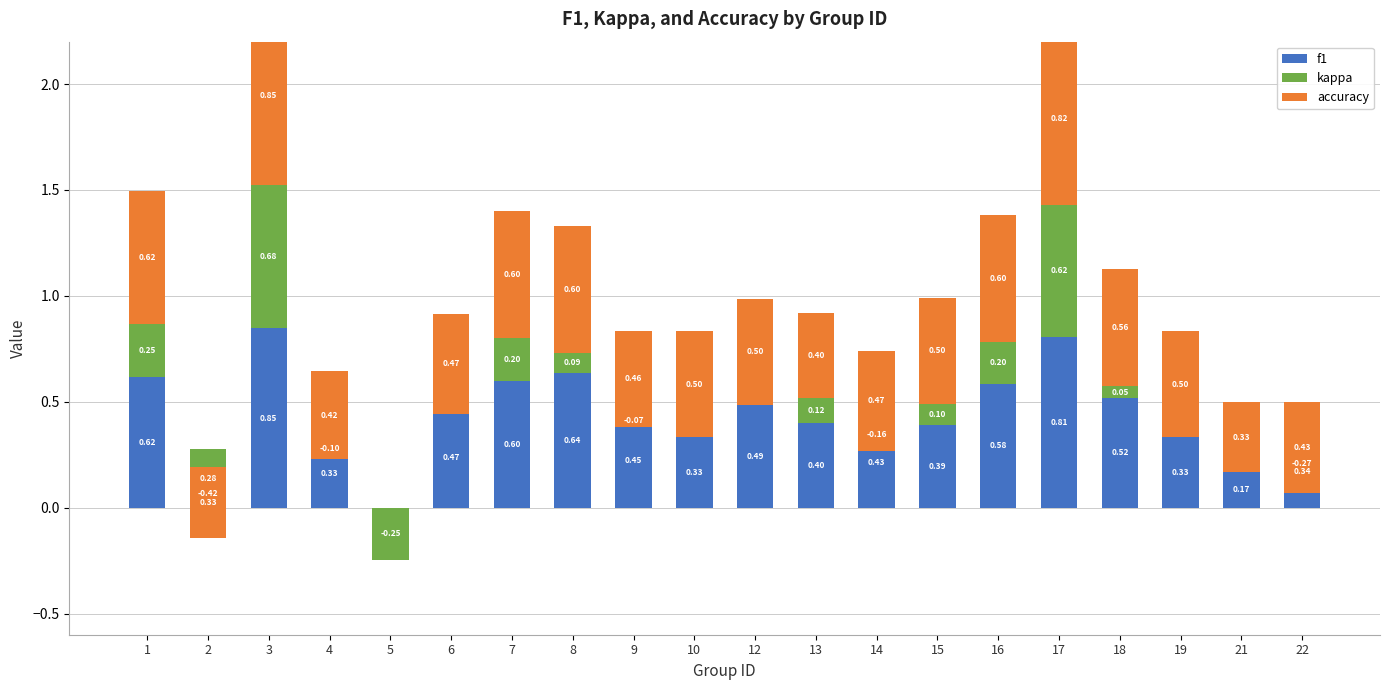

At which category does the chart reach its minimum across all series?

2